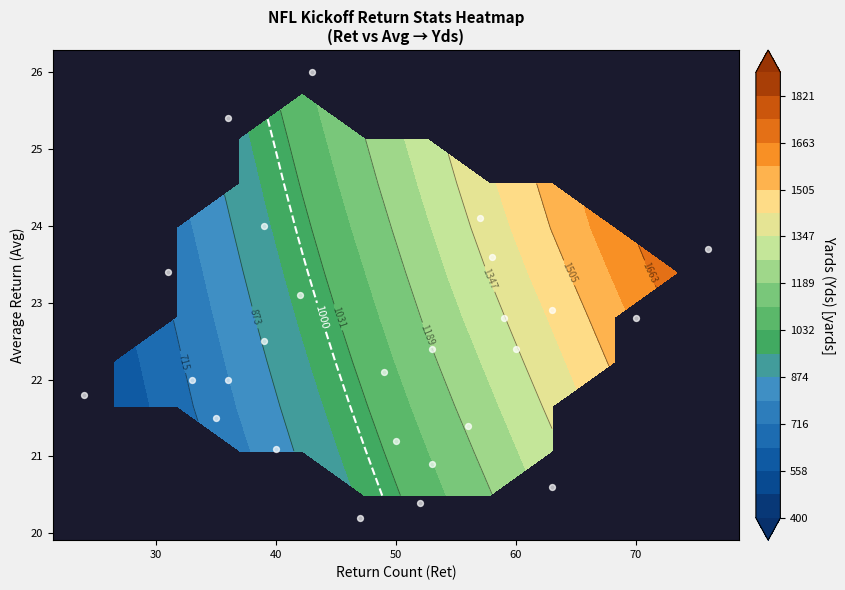

What is the difference between the avg values at ret and 20?

4.2